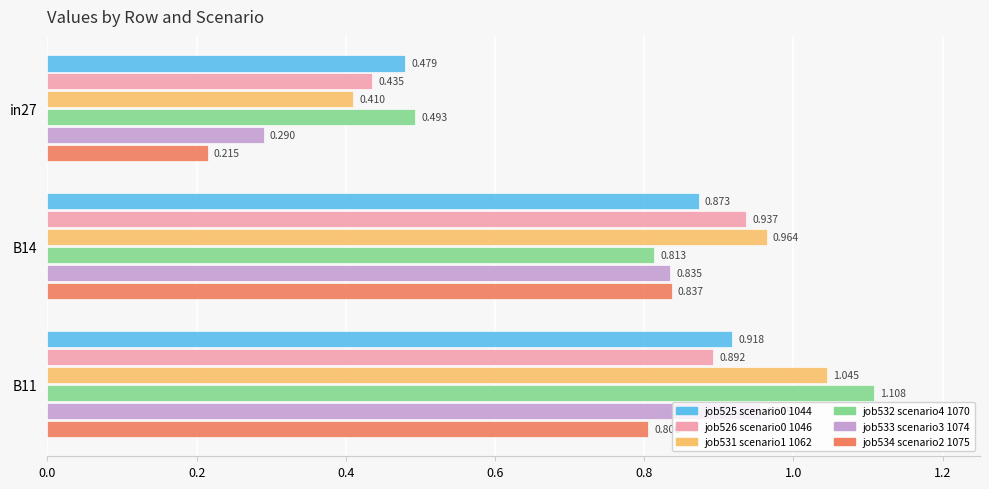

How many series are shown in this chart?

6